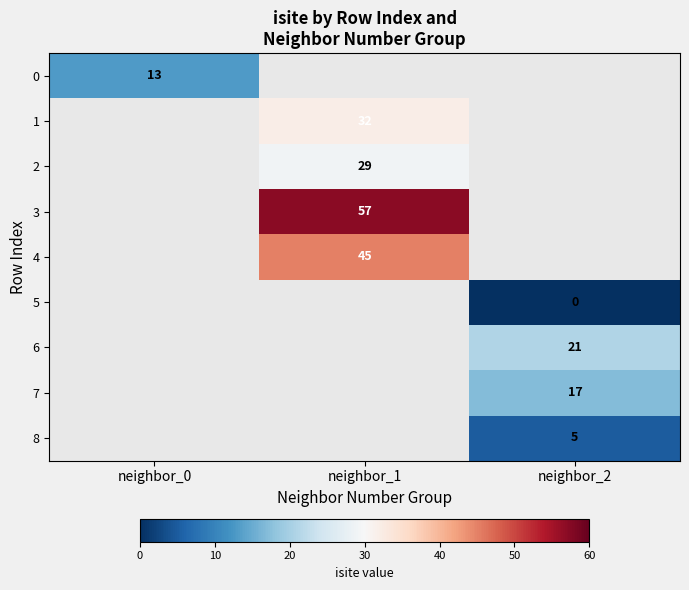

True or false: 3 has a value of 85 at neighbor_1.

False